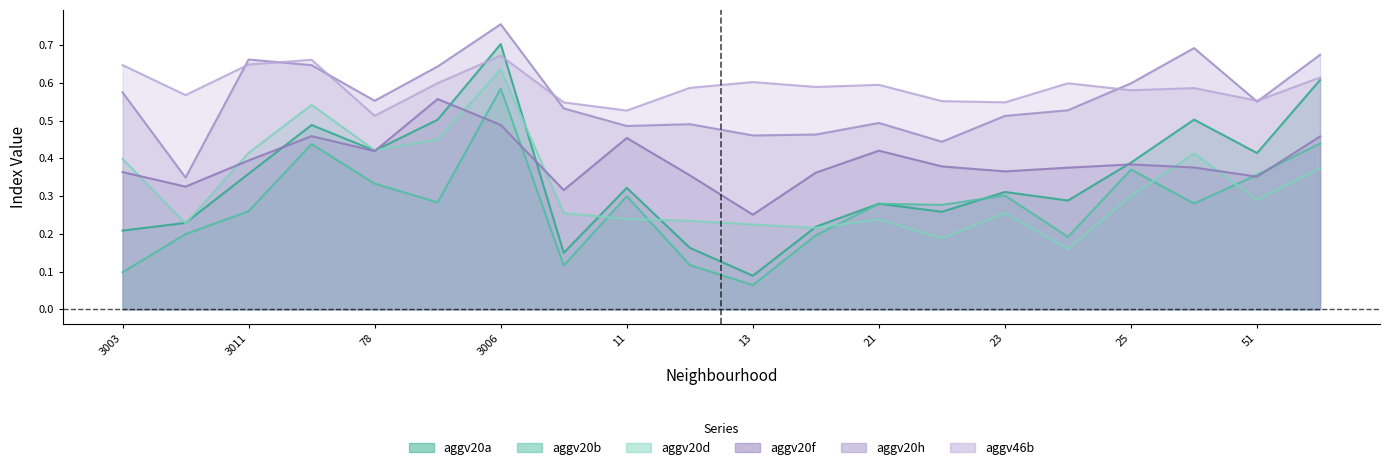

Which has a higher value, 51 or 22?

51